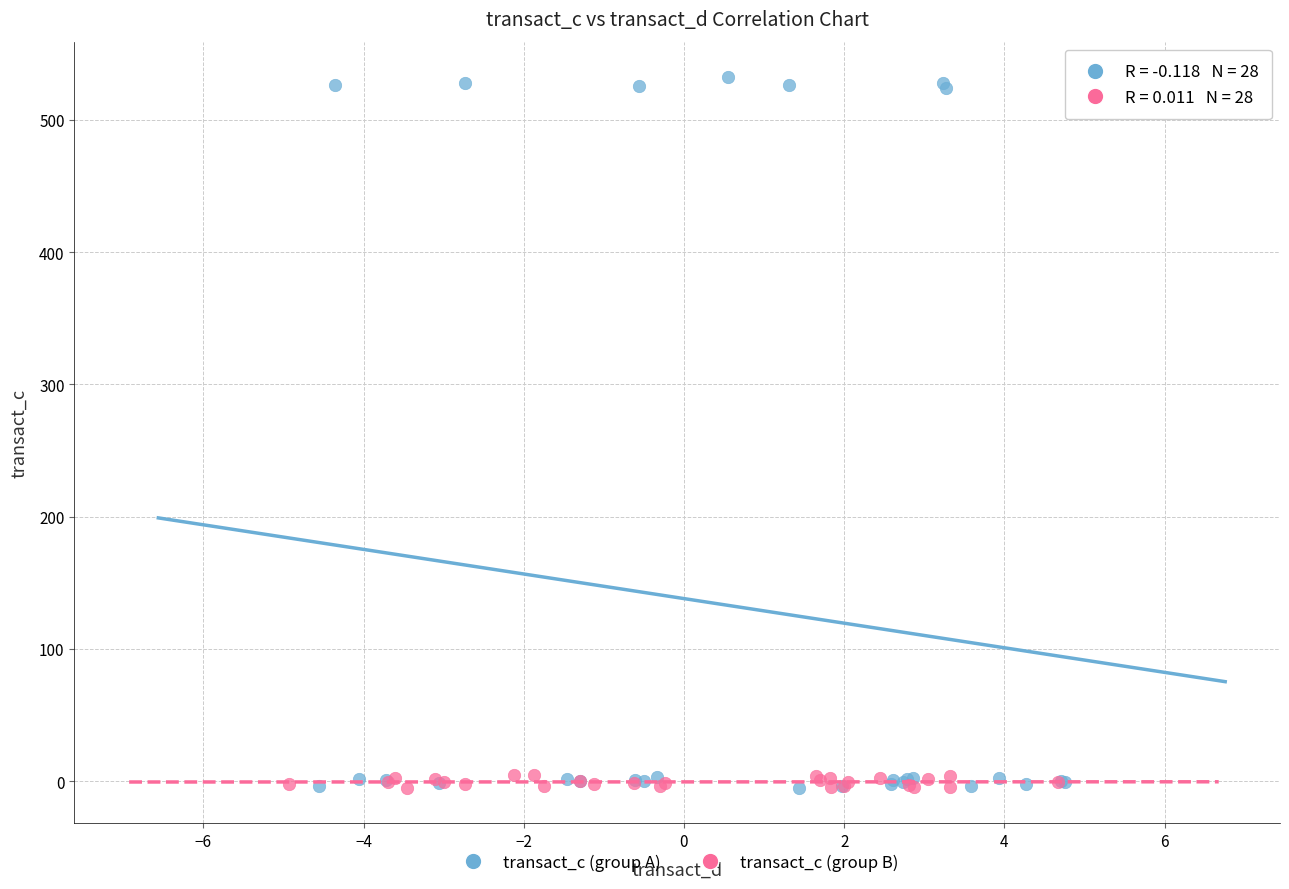

Which series has the largest Y range (max minus min)?

transact_c (group A)